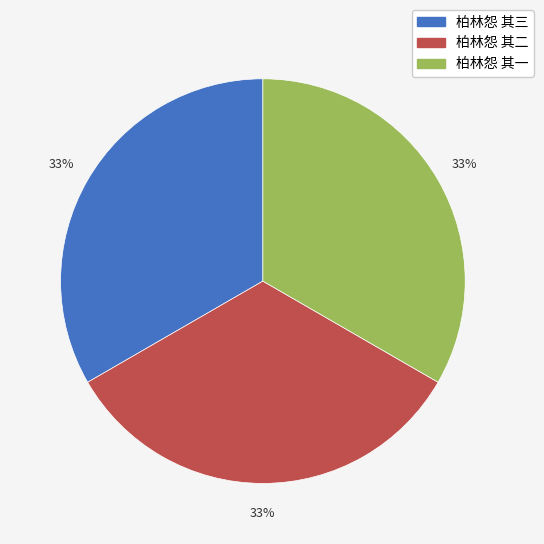

Is it true that 柏林怨 其三 is 47% of the pie?

False